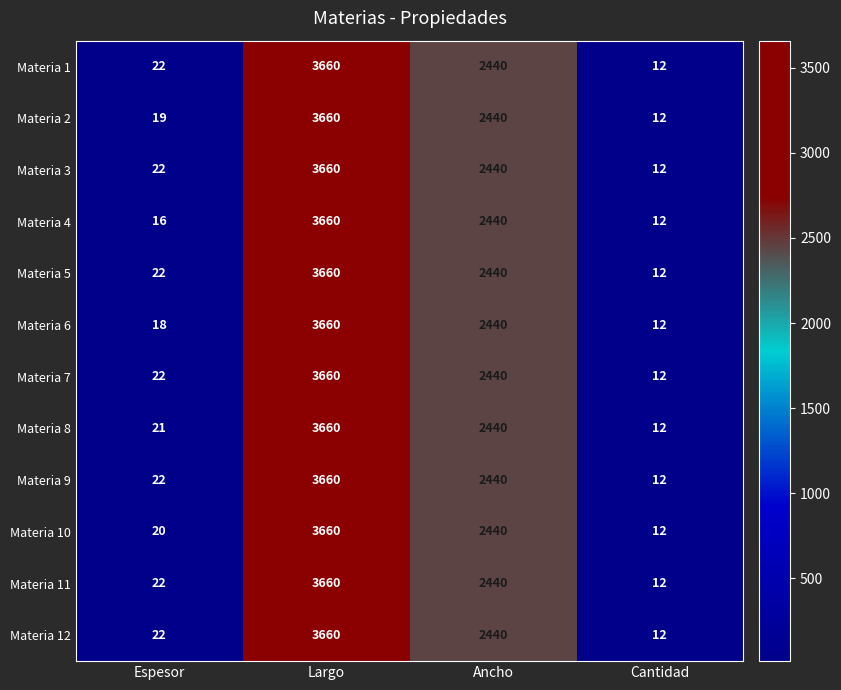

Which series changed the most between Espesor and Largo?

Materia 4